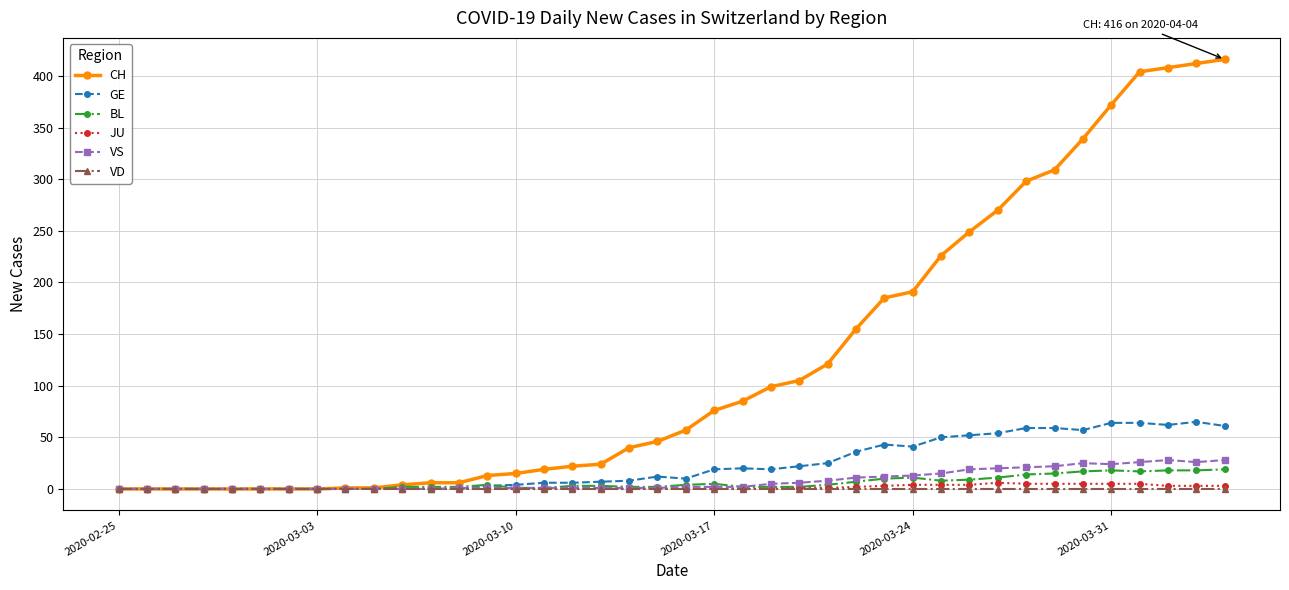

Which series has the largest range (max minus min)?

CH